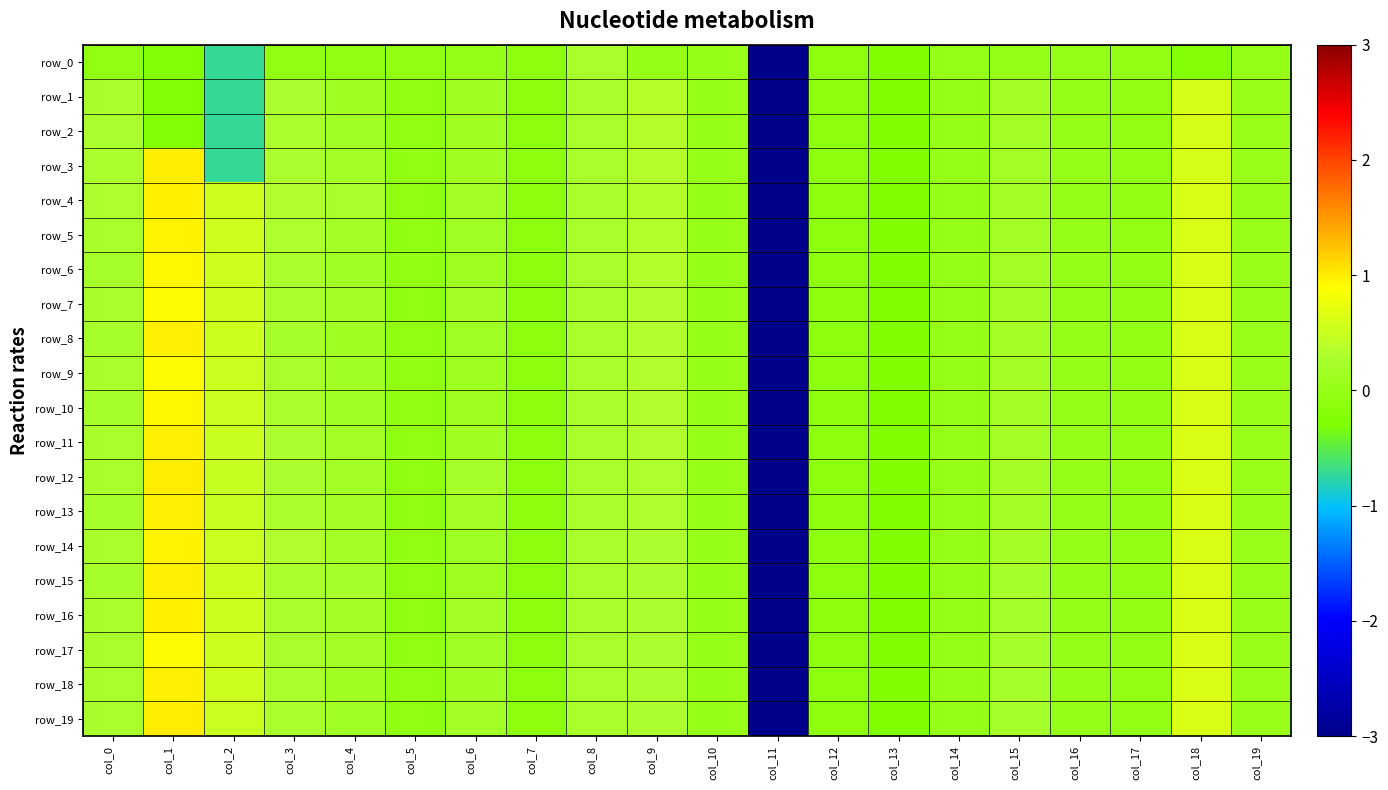

What is the highest value of the row_19 series?

1.0